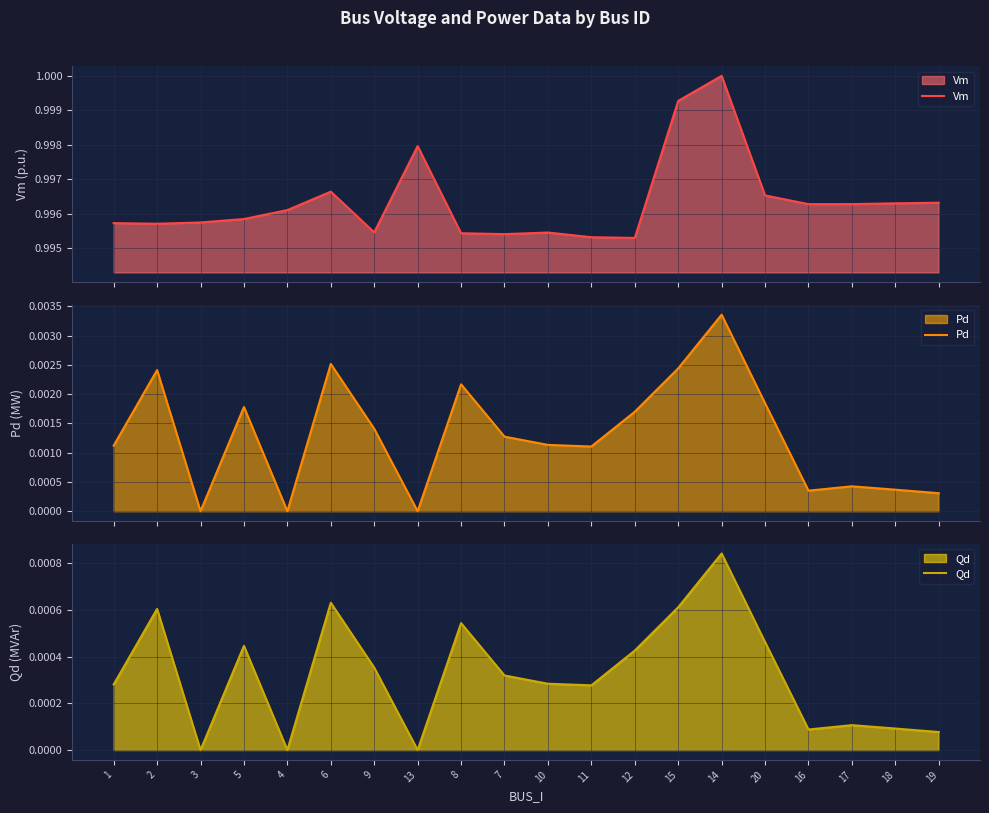

Reading left to right, transcribe all the data shown in this chart.

Vm: 1=1.0	2=1.0	3=1.0	5=1.0	4=1.0	6=1.0	9=1.0	13=1.0	8=1.0	7=1.0	10=1.0	11=1.0	12=1.0	15=1.0	14=1.0	20=1.0	16=1.0	17=1.0	18=1.0	19=1.0
Pd: 1=0.0	2=0.0	3=0.0	5=0.0	4=0.0	6=0.0	9=0.0	13=0.0	8=0.0	7=0.0	10=0.0	11=0.0	12=0.0	15=0.0	14=0.0	20=0.0	16=0.0	17=0.0	18=0.0	19=0.0
Qd: 1=0.0	2=0.0	3=0.0	5=0.0	4=0.0	6=0.0	9=0.0	13=0.0	8=0.0	7=0.0	10=0.0	11=0.0	12=0.0	15=0.0	14=0.0	20=0.0	16=0.0	17=0.0	18=0.0	19=0.0